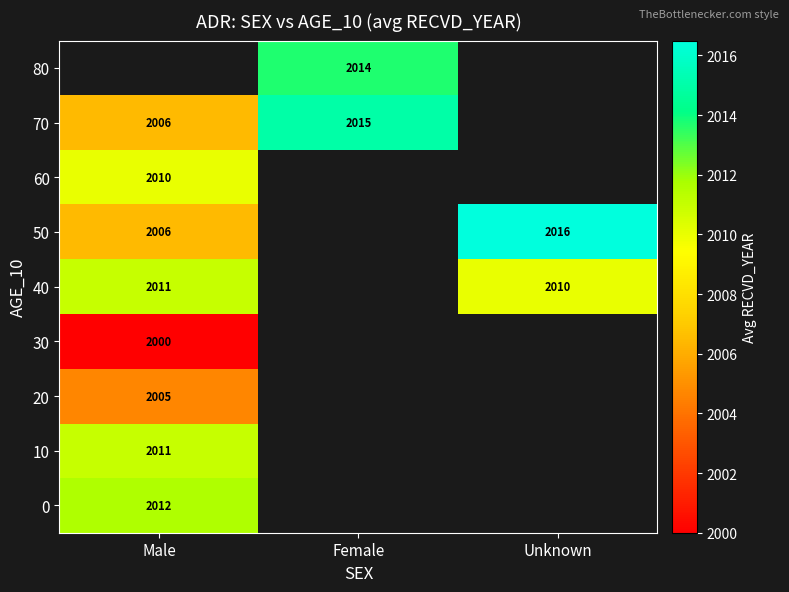

What is the greatest value displayed?

2016.5